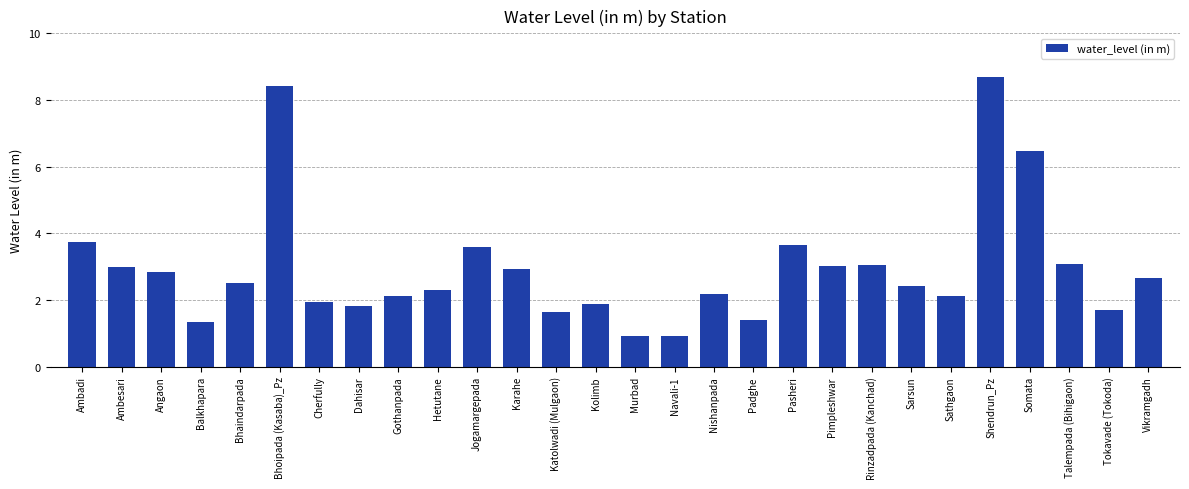

What is the value of the 21st bar from the left?

3.0